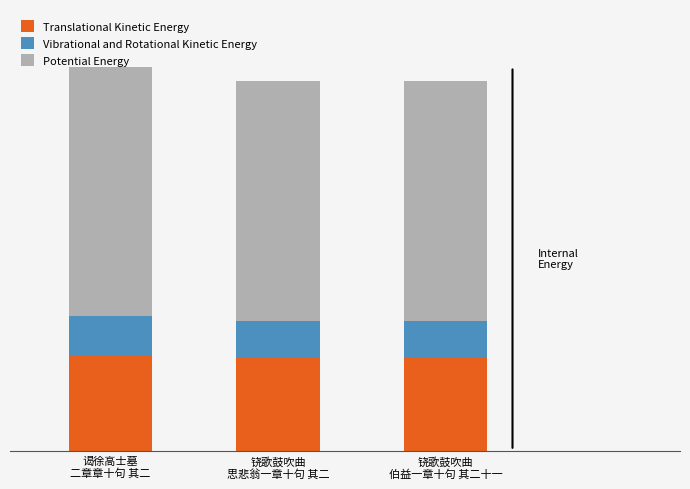

What are all the series names shown in the legend?

Translational Kinetic Energy, Vibrational and Rotational Kinetic Energy, Potential Energy